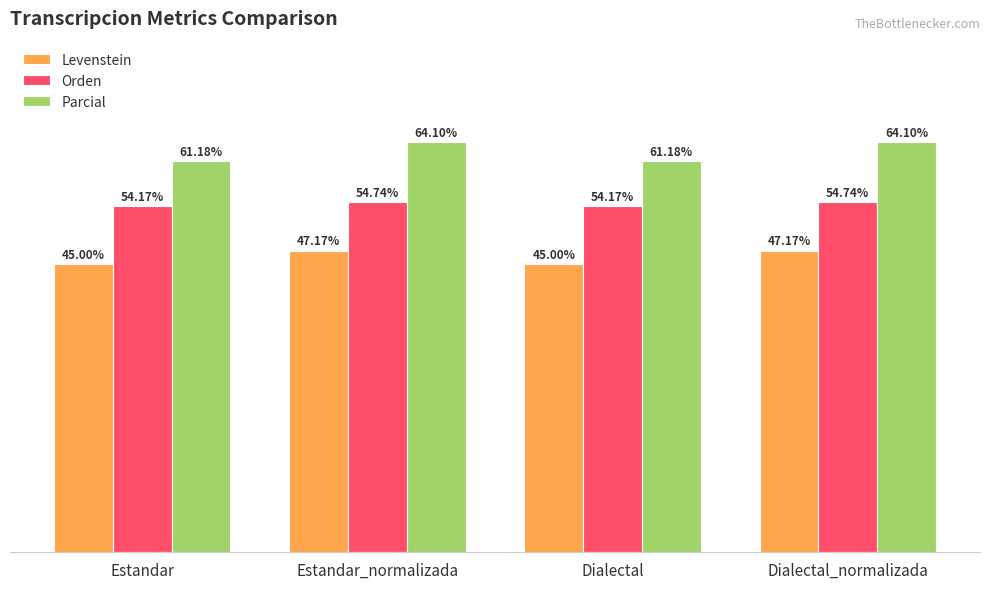

Rank the series at Estandar_normalizada from highest to lowest value.

Parcial, Orden, Levenstein